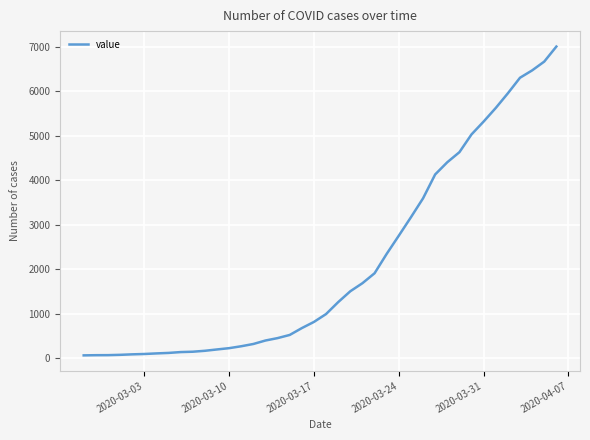

What is the greatest value displayed?

7004